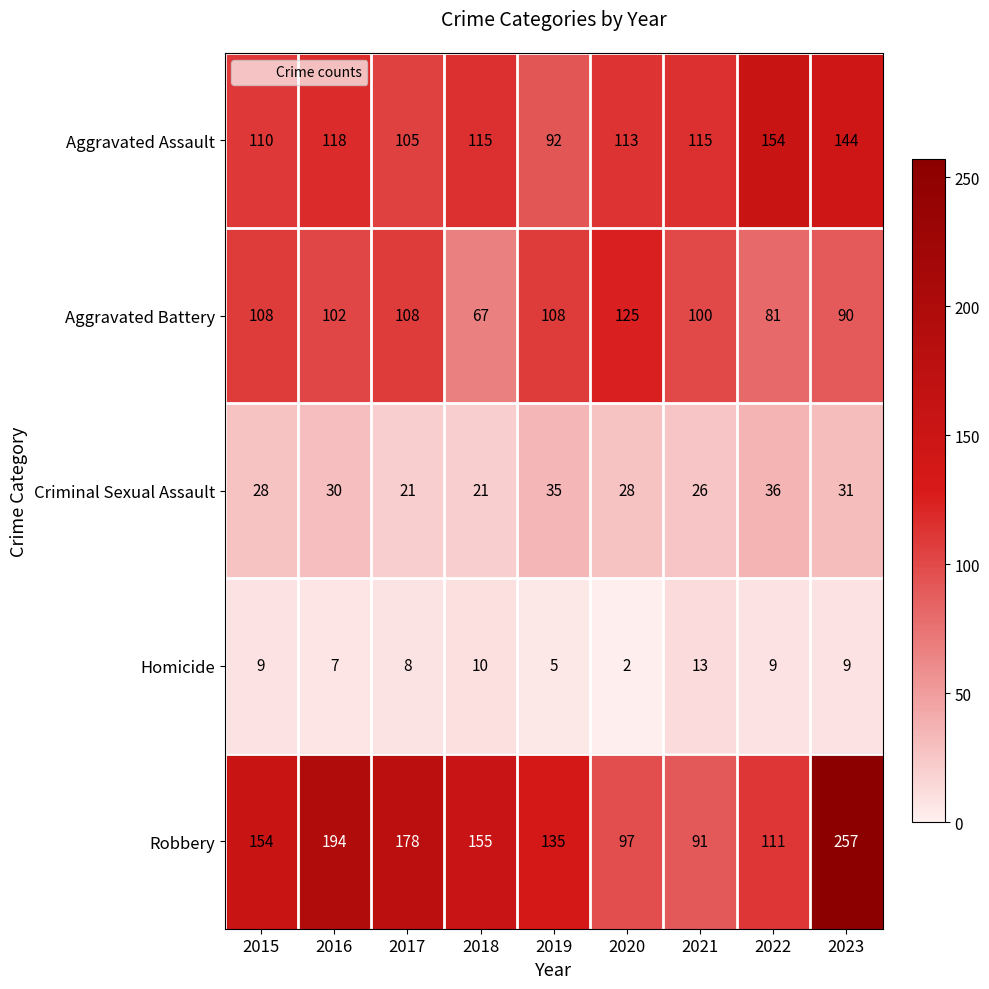

How many data points does each series have?

9